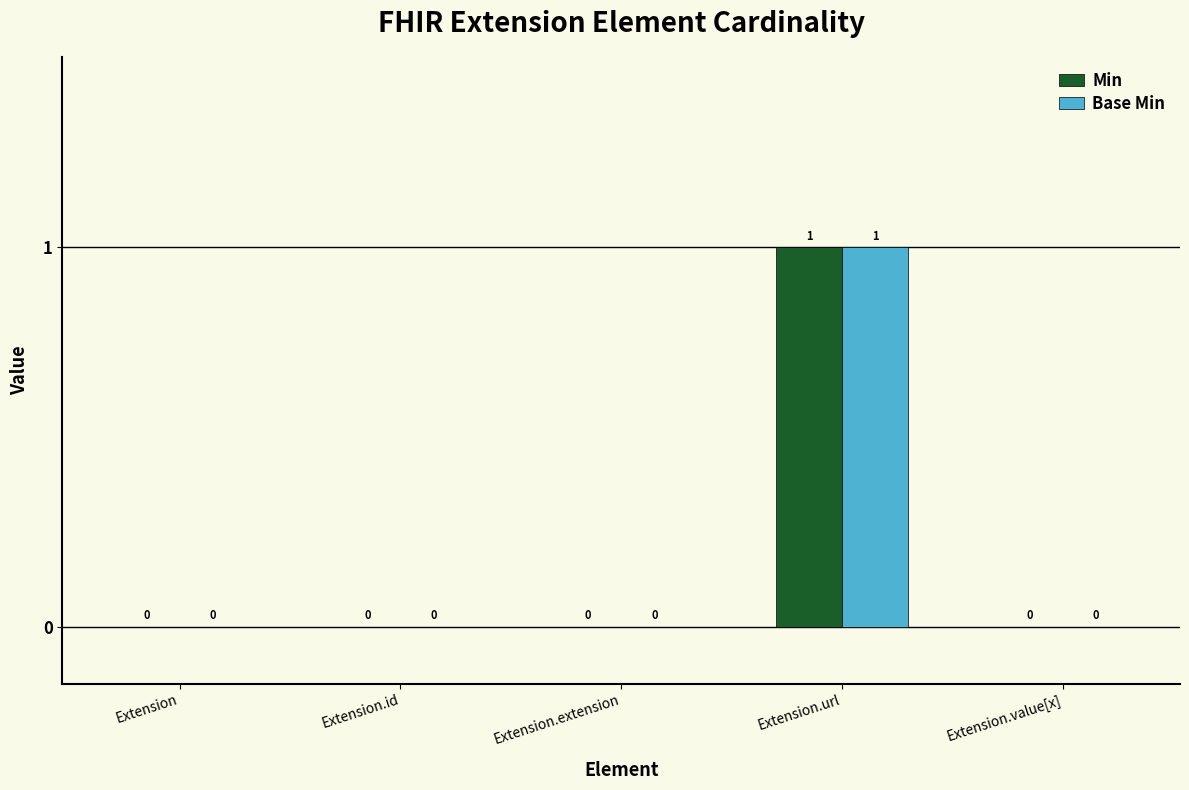

Is it true that Min equals 0 at Extension.id?

True